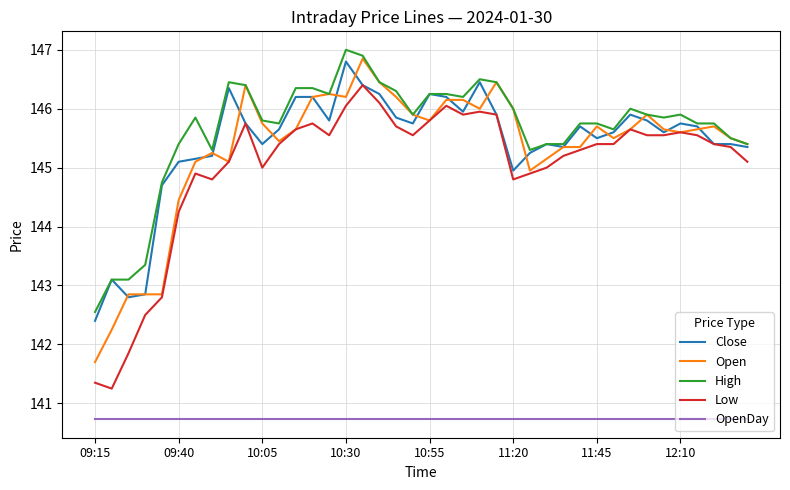

What is the minimum value shown in the chart?

140.7